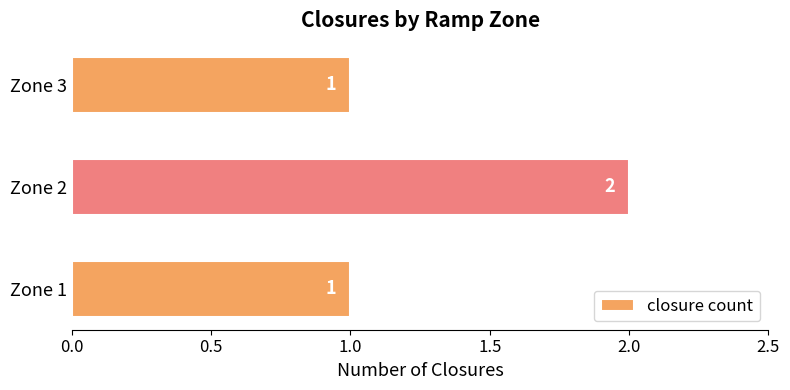

Does the chart contain stacked bars?

No